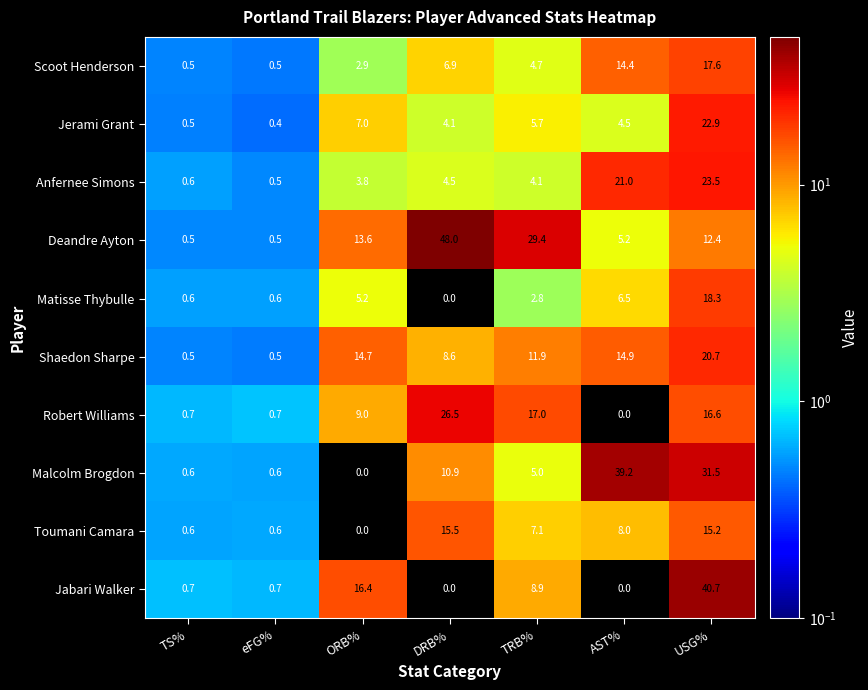

The Robert Williams series shows 30.2 at TRB%. True or false?

False